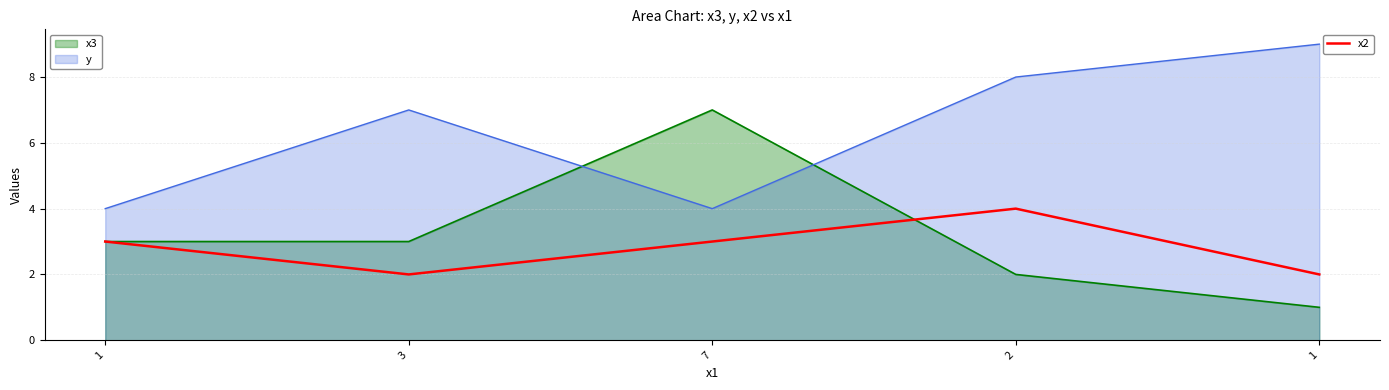

At which label does the data first exceed 3?

2